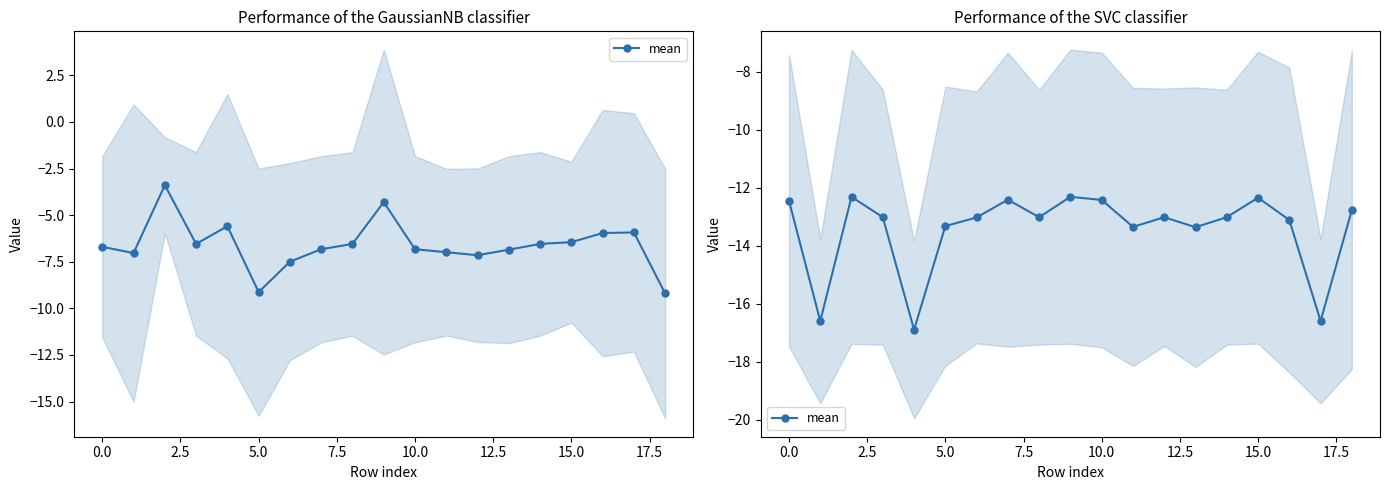

How many data points are above -13?

7